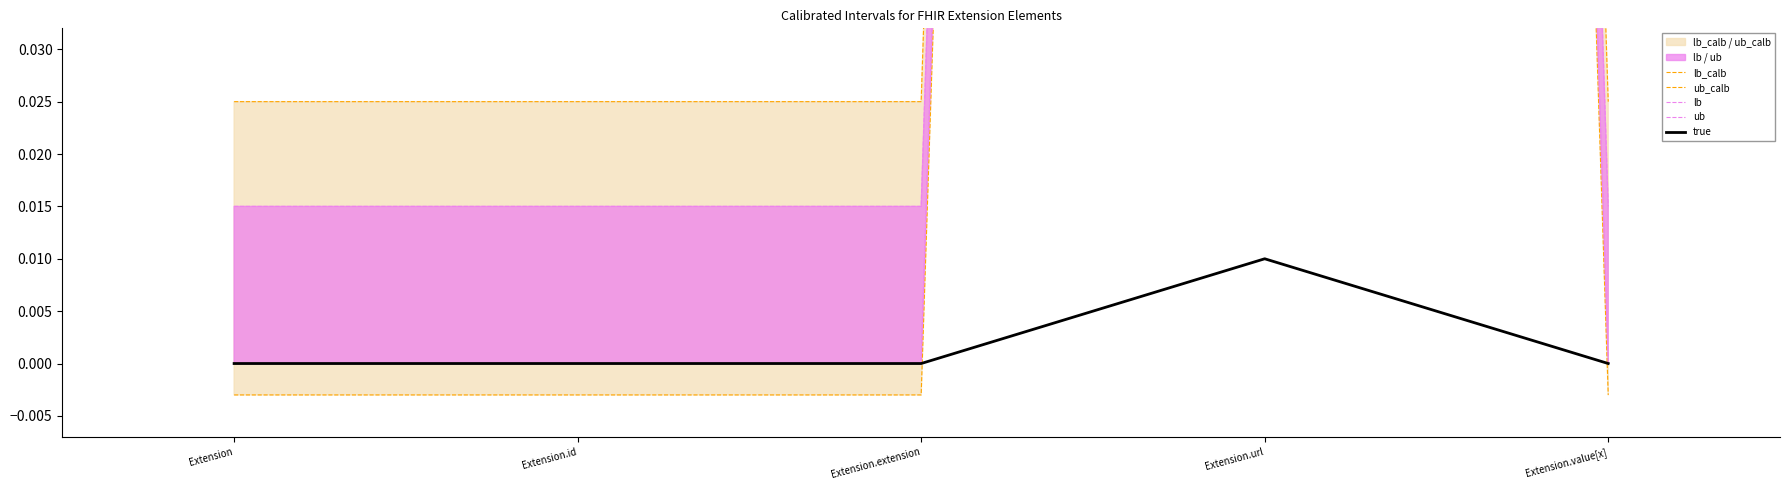

At which label does true reach its peak?

Extension.url